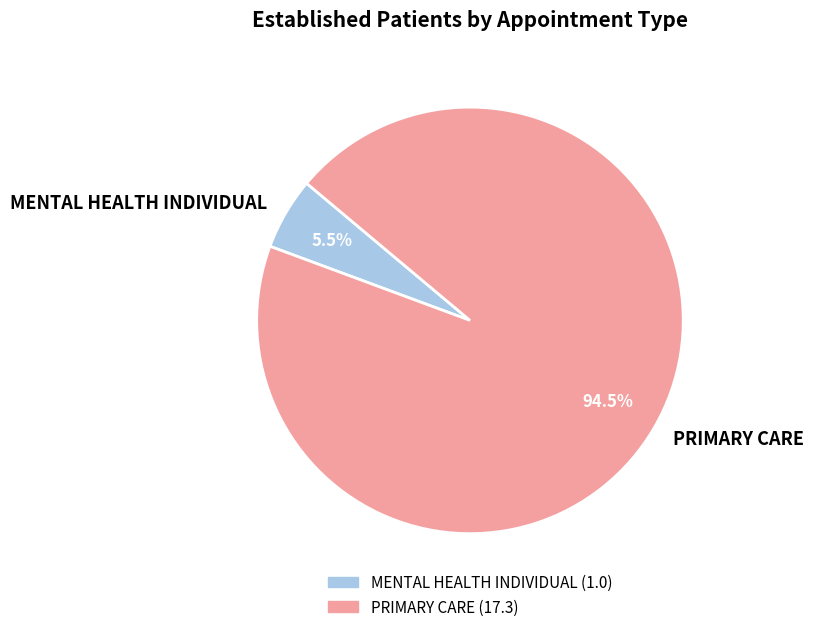

What is the ratio of the value at MENTAL HEALTH INDIVIDUAL to the value at PRIMARY CARE?

0.1